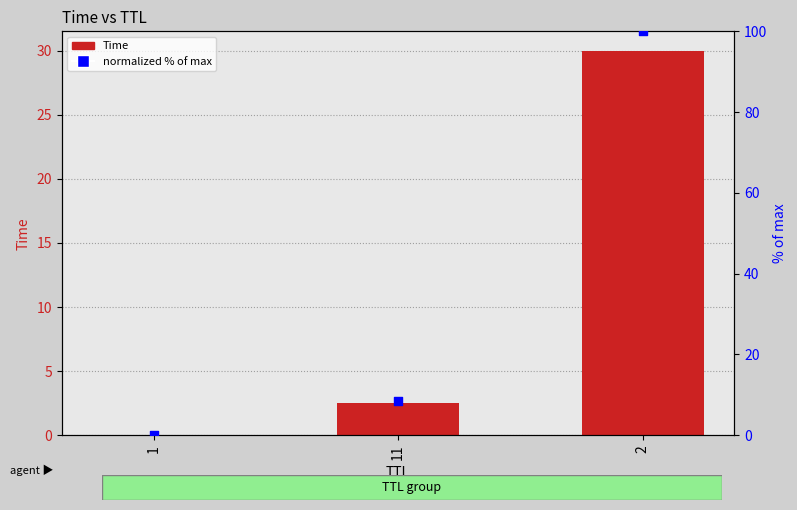

At which category is the sum across all series the highest?

2